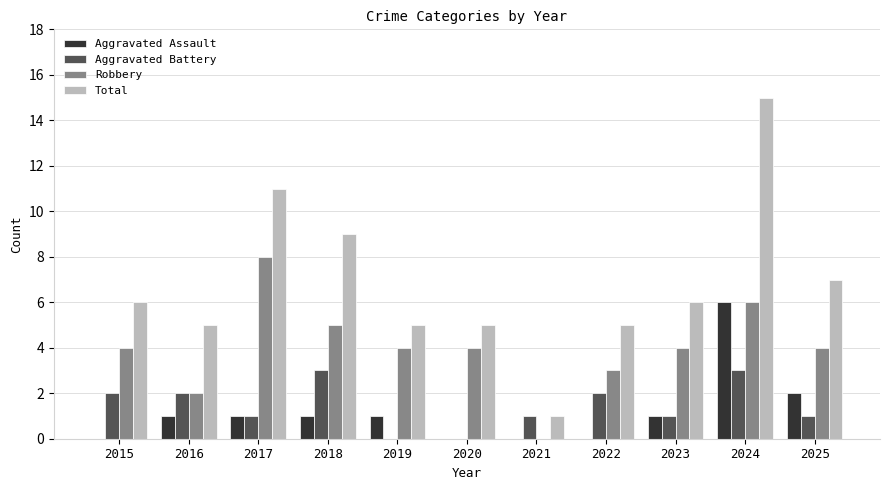

Reading left to right, transcribe all the data shown in this chart.

Aggravated Assault: 2015=0	2016=1	2017=1	2018=1	2019=1	2020=0	2021=0	2022=0	2023=1	2024=6	2025=2
Aggravated Battery: 2015=2	2016=2	2017=1	2018=3	2019=0	2020=0	2021=1	2022=2	2023=1	2024=3	2025=1
Robbery: 2015=4	2016=2	2017=8	2018=5	2019=4	2020=4	2021=0	2022=3	2023=4	2024=6	2025=4
Total: 2015=6	2016=5	2017=11	2018=9	2019=5	2020=5	2021=1	2022=5	2023=6	2024=15	2025=7